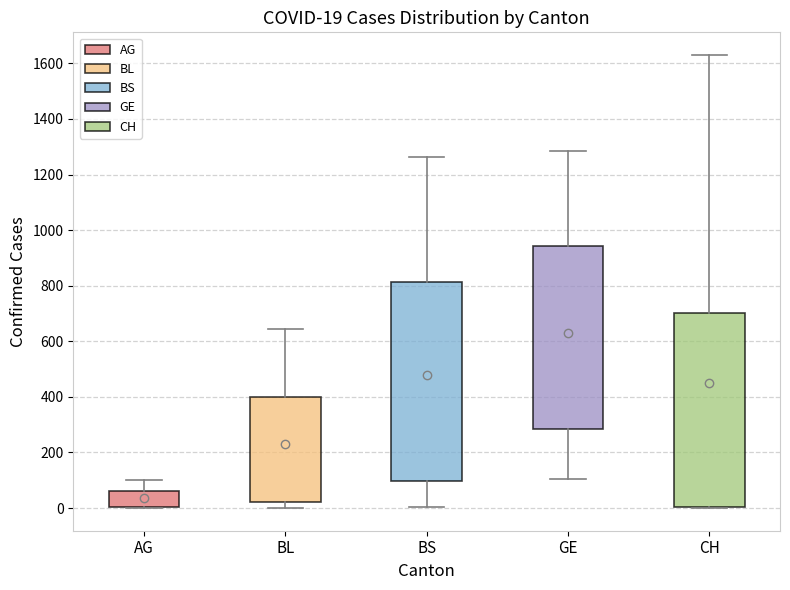

Which box has the lowest median line?

AG